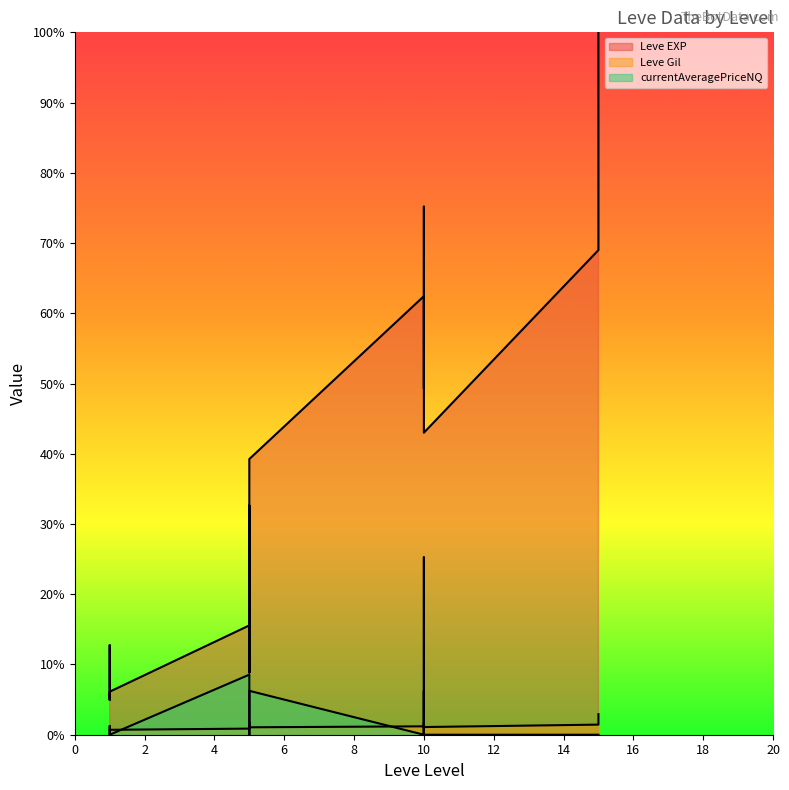

The value of Leve Gil at 15 is 118.4. True or false?

False